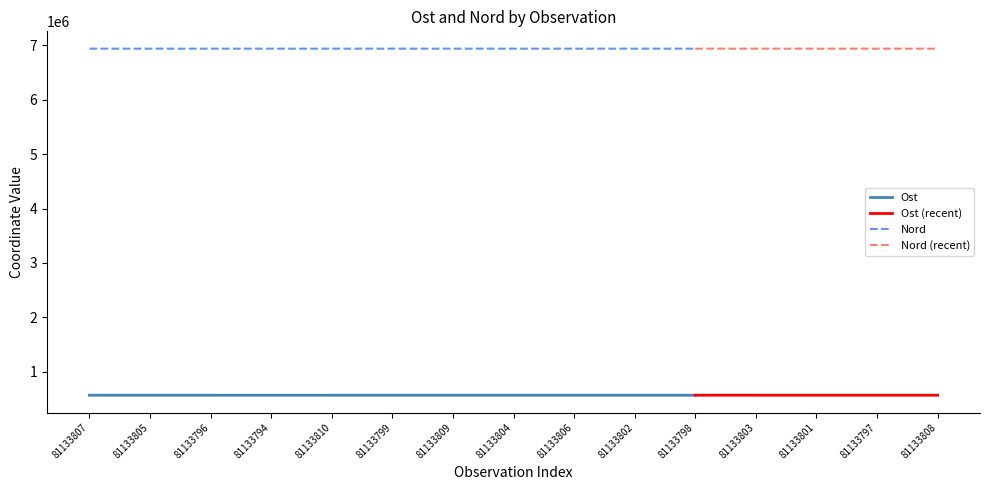

The value of Nord at 81133794 is 6941074.0. True or false?

True